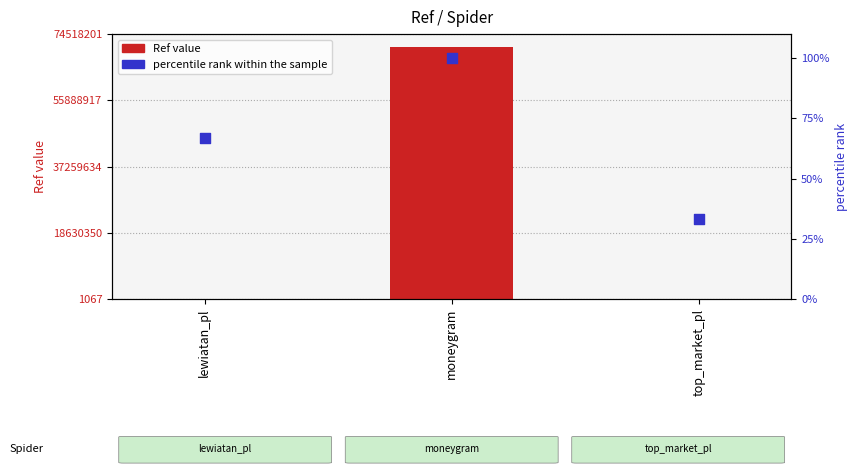

Which series has the largest total across all categories?

Ref value